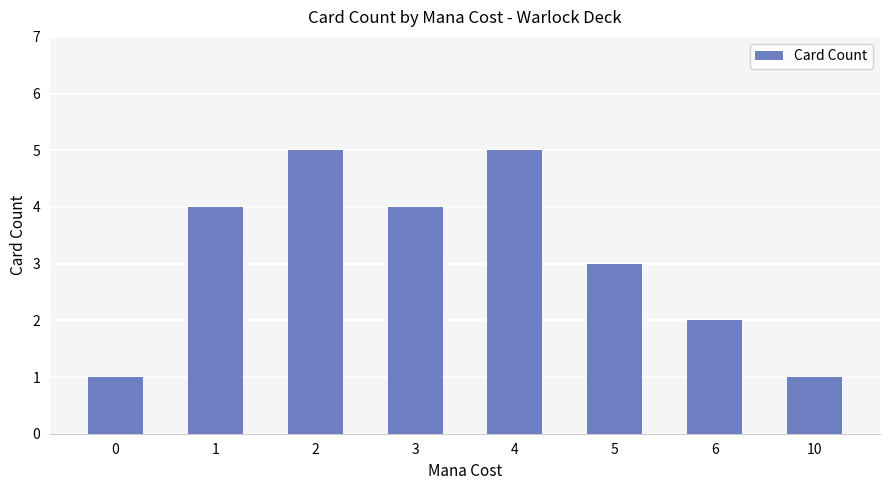

What is the difference between the maximum and minimum values?

4